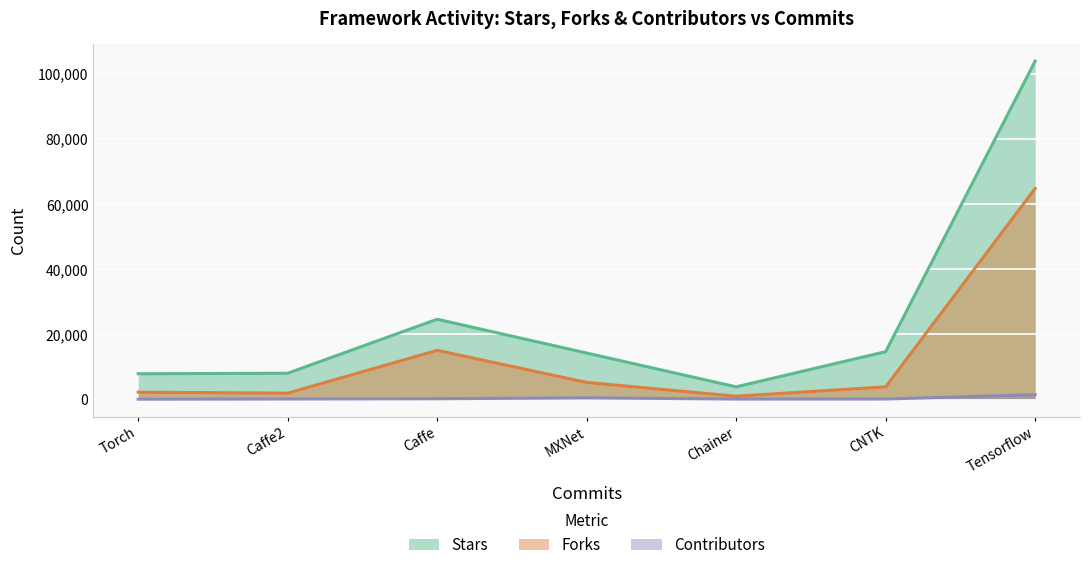

True or false: Stars and Forks intersect in this chart.

False